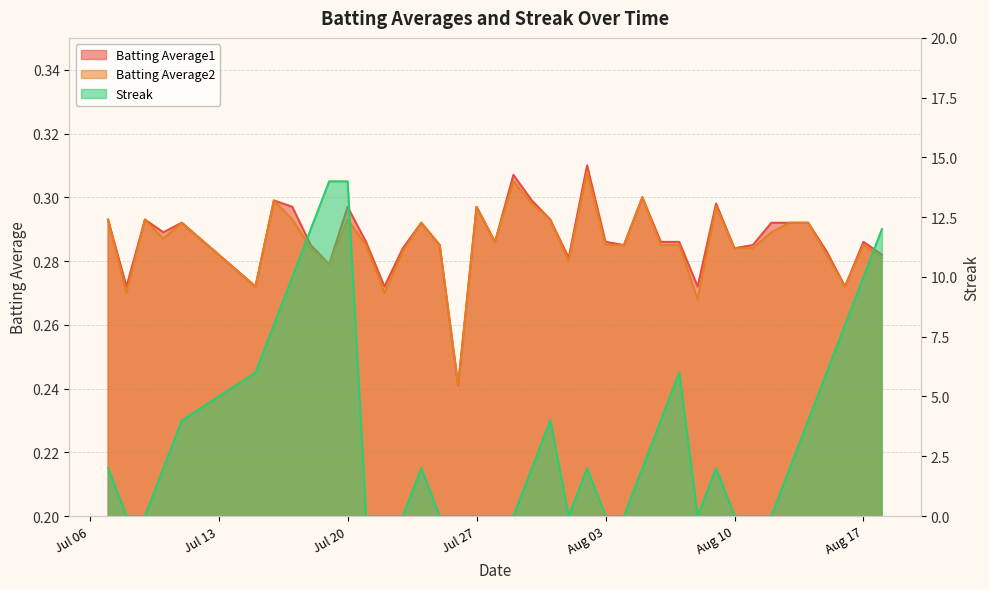

How many categories are shown in the chart?

40